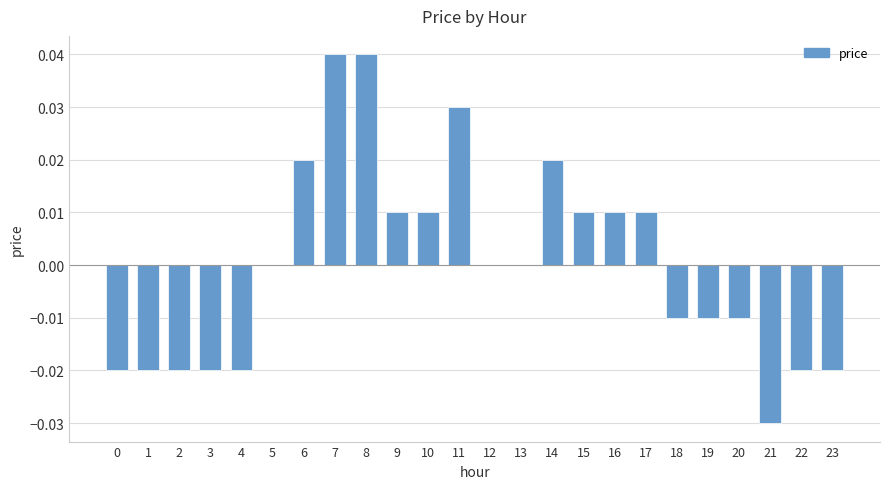

The value at 20 is -0.0. True or false?

True